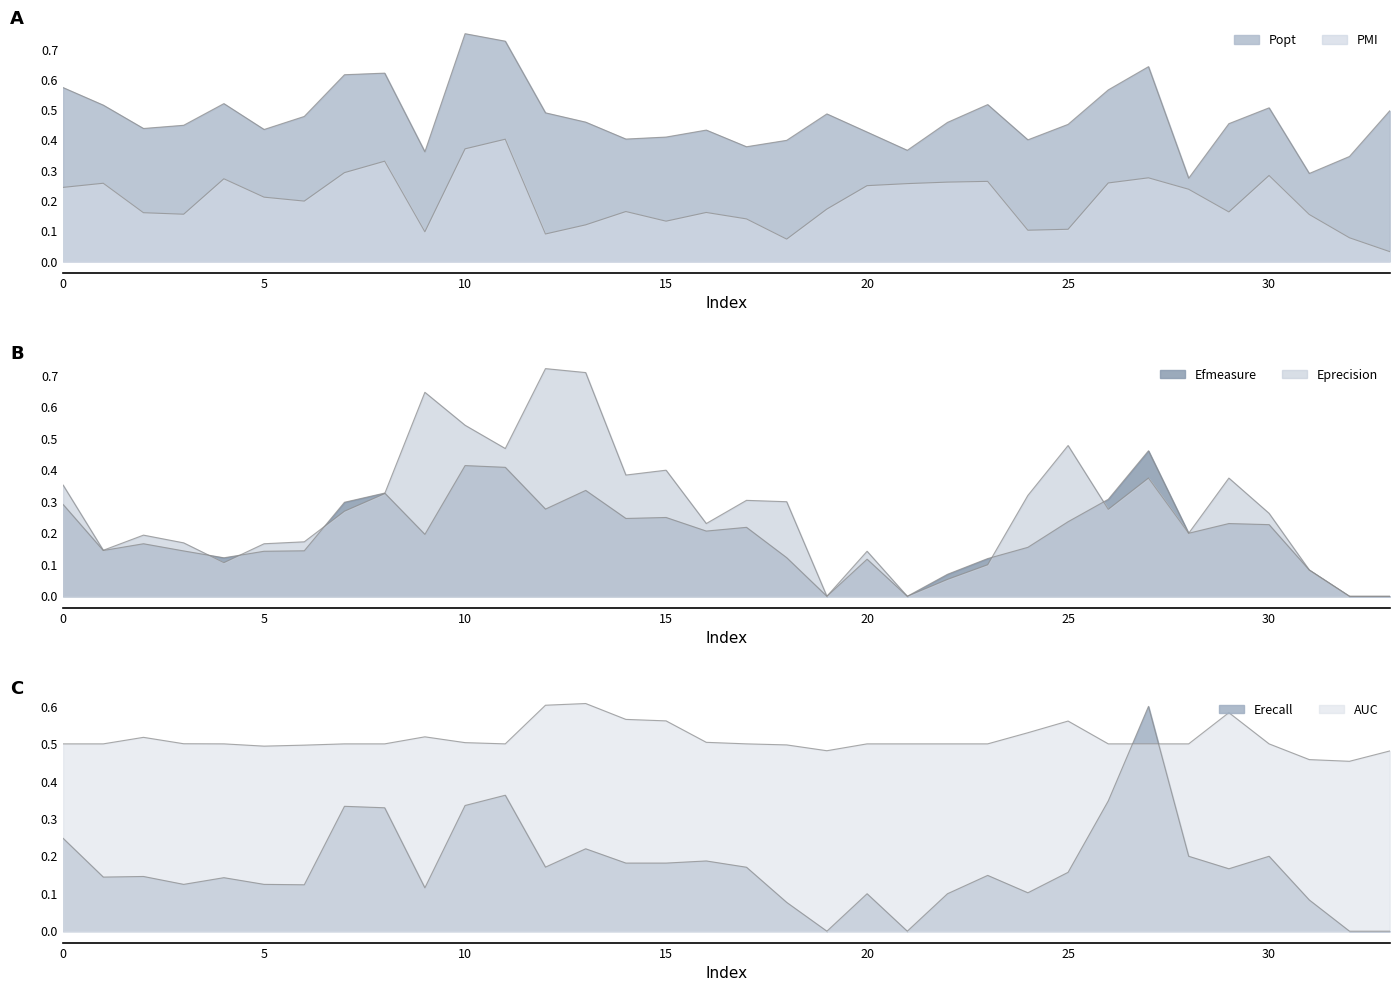

Is it true that AUC equals 0.5 at 28?

True